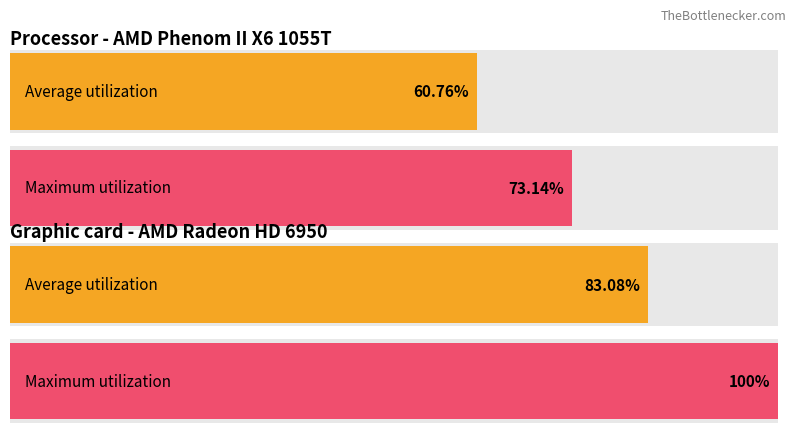

How many series are shown in this chart?

2